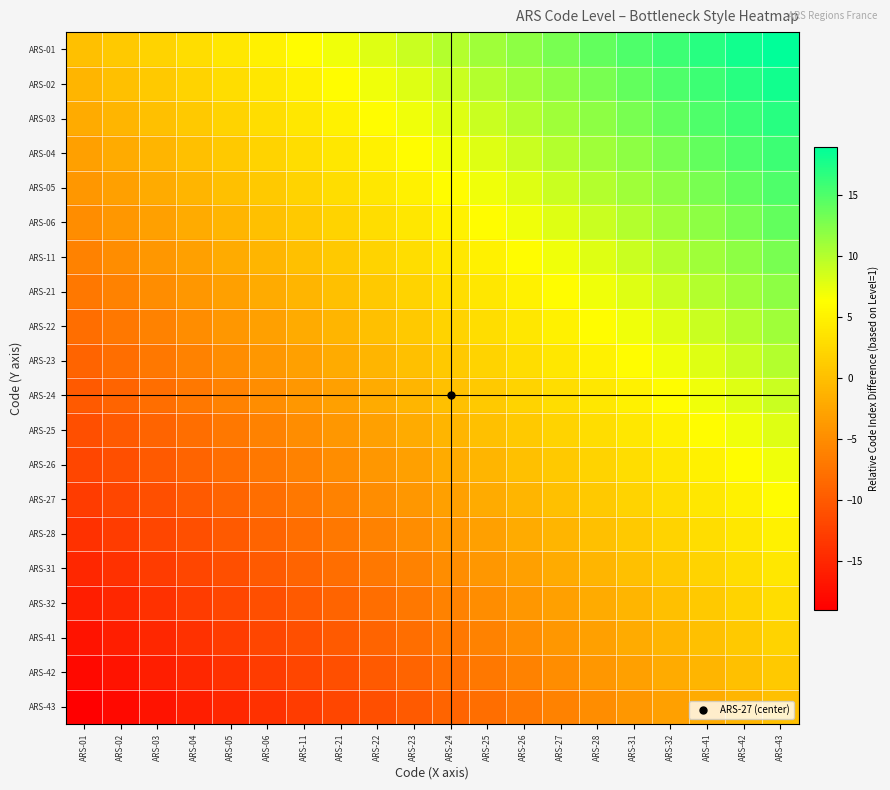

Reading right to left, what are all the values shown in this chart?

ARS-01: ARS-43=19	ARS-42=18	ARS-41=17	ARS-32=16	ARS-31=15	ARS-28=14	ARS-27=13	ARS-26=12	ARS-25=11	ARS-24=10	ARS-23=9	ARS-22=8	ARS-21=7	ARS-11=6	ARS-06=5	ARS-05=4	ARS-04=3	ARS-03=2	ARS-02=1	ARS-01=0
ARS-02: ARS-43=18	ARS-42=17	ARS-41=16	ARS-32=15	ARS-31=14	ARS-28=13	ARS-27=12	ARS-26=11	ARS-25=10	ARS-24=9	ARS-23=8	ARS-22=7	ARS-21=6	ARS-11=5	ARS-06=4	ARS-05=3	ARS-04=2	ARS-03=1	ARS-02=0	ARS-01=-1
ARS-03: ARS-43=17	ARS-42=16	ARS-41=15	ARS-32=14	ARS-31=13	ARS-28=12	ARS-27=11	ARS-26=10	ARS-25=9	ARS-24=8	ARS-23=7	ARS-22=6	ARS-21=5	ARS-11=4	ARS-06=3	ARS-05=2	ARS-04=1	ARS-03=0	ARS-02=-1	ARS-01=-2
ARS-04: ARS-43=16	ARS-42=15	ARS-41=14	ARS-32=13	ARS-31=12	ARS-28=11	ARS-27=10	ARS-26=9	ARS-25=8	ARS-24=7	ARS-23=6	ARS-22=5	ARS-21=4	ARS-11=3	ARS-06=2	ARS-05=1	ARS-04=0	ARS-03=-1	ARS-02=-2	ARS-01=-3
ARS-05: ARS-43=15	ARS-42=14	ARS-41=13	ARS-32=12	ARS-31=11	ARS-28=10	ARS-27=9	ARS-26=8	ARS-25=7	ARS-24=6	ARS-23=5	ARS-22=4	ARS-21=3	ARS-11=2	ARS-06=1	ARS-05=0	ARS-04=-1	ARS-03=-2	ARS-02=-3	ARS-01=-4
ARS-06: ARS-43=14	ARS-42=13	ARS-41=12	ARS-32=11	ARS-31=10	ARS-28=9	ARS-27=8	ARS-26=7	ARS-25=6	ARS-24=5	ARS-23=4	ARS-22=3	ARS-21=2	ARS-11=1	ARS-06=0	ARS-05=-1	ARS-04=-2	ARS-03=-3	ARS-02=-4	ARS-01=-5
ARS-11: ARS-43=13	ARS-42=12	ARS-41=11	ARS-32=10	ARS-31=9	ARS-28=8	ARS-27=7	ARS-26=6	ARS-25=5	ARS-24=4	ARS-23=3	ARS-22=2	ARS-21=1	ARS-11=0	ARS-06=-1	ARS-05=-2	ARS-04=-3	ARS-03=-4	ARS-02=-5	ARS-01=-6
ARS-21: ARS-43=12	ARS-42=11	ARS-41=10	ARS-32=9	ARS-31=8	ARS-28=7	ARS-27=6	ARS-26=5	ARS-25=4	ARS-24=3	ARS-23=2	ARS-22=1	ARS-21=0	ARS-11=-1	ARS-06=-2	ARS-05=-3	ARS-04=-4	ARS-03=-5	ARS-02=-6	ARS-01=-7
ARS-22: ARS-43=11	ARS-42=10	ARS-41=9	ARS-32=8	ARS-31=7	ARS-28=6	ARS-27=5	ARS-26=4	ARS-25=3	ARS-24=2	ARS-23=1	ARS-22=0	ARS-21=-1	ARS-11=-2	ARS-06=-3	ARS-05=-4	ARS-04=-5	ARS-03=-6	ARS-02=-7	ARS-01=-8
ARS-23: ARS-43=10	ARS-42=9	ARS-41=8	ARS-32=7	ARS-31=6	ARS-28=5	ARS-27=4	ARS-26=3	ARS-25=2	ARS-24=1	ARS-23=0	ARS-22=-1	ARS-21=-2	ARS-11=-3	ARS-06=-4	ARS-05=-5	ARS-04=-6	ARS-03=-7	ARS-02=-8	ARS-01=-9
ARS-24: ARS-43=9	ARS-42=8	ARS-41=7	ARS-32=6	ARS-31=5	ARS-28=4	ARS-27=3	ARS-26=2	ARS-25=1	ARS-24=0	ARS-23=-1	ARS-22=-2	ARS-21=-3	ARS-11=-4	ARS-06=-5	ARS-05=-6	ARS-04=-7	ARS-03=-8	ARS-02=-9	ARS-01=-10
ARS-25: ARS-43=8	ARS-42=7	ARS-41=6	ARS-32=5	ARS-31=4	ARS-28=3	ARS-27=2	ARS-26=1	ARS-25=0	ARS-24=-1	ARS-23=-2	ARS-22=-3	ARS-21=-4	ARS-11=-5	ARS-06=-6	ARS-05=-7	ARS-04=-8	ARS-03=-9	ARS-02=-10	ARS-01=-11
ARS-26: ARS-43=7	ARS-42=6	ARS-41=5	ARS-32=4	ARS-31=3	ARS-28=2	ARS-27=1	ARS-26=0	ARS-25=-1	ARS-24=-2	ARS-23=-3	ARS-22=-4	ARS-21=-5	ARS-11=-6	ARS-06=-7	ARS-05=-8	ARS-04=-9	ARS-03=-10	ARS-02=-11	ARS-01=-12
ARS-27: ARS-43=6	ARS-42=5	ARS-41=4	ARS-32=3	ARS-31=2	ARS-28=1	ARS-27=0	ARS-26=-1	ARS-25=-2	ARS-24=-3	ARS-23=-4	ARS-22=-5	ARS-21=-6	ARS-11=-7	ARS-06=-8	ARS-05=-9	ARS-04=-10	ARS-03=-11	ARS-02=-12	ARS-01=-13
ARS-28: ARS-43=5	ARS-42=4	ARS-41=3	ARS-32=2	ARS-31=1	ARS-28=0	ARS-27=-1	ARS-26=-2	ARS-25=-3	ARS-24=-4	ARS-23=-5	ARS-22=-6	ARS-21=-7	ARS-11=-8	ARS-06=-9	ARS-05=-10	ARS-04=-11	ARS-03=-12	ARS-02=-13	ARS-01=-14
ARS-31: ARS-43=4	ARS-42=3	ARS-41=2	ARS-32=1	ARS-31=0	ARS-28=-1	ARS-27=-2	ARS-26=-3	ARS-25=-4	ARS-24=-5	ARS-23=-6	ARS-22=-7	ARS-21=-8	ARS-11=-9	ARS-06=-10	ARS-05=-11	ARS-04=-12	ARS-03=-13	ARS-02=-14	ARS-01=-15
ARS-32: ARS-43=3	ARS-42=2	ARS-41=1	ARS-32=0	ARS-31=-1	ARS-28=-2	ARS-27=-3	ARS-26=-4	ARS-25=-5	ARS-24=-6	ARS-23=-7	ARS-22=-8	ARS-21=-9	ARS-11=-10	ARS-06=-11	ARS-05=-12	ARS-04=-13	ARS-03=-14	ARS-02=-15	ARS-01=-16
ARS-41: ARS-43=2	ARS-42=1	ARS-41=0	ARS-32=-1	ARS-31=-2	ARS-28=-3	ARS-27=-4	ARS-26=-5	ARS-25=-6	ARS-24=-7	ARS-23=-8	ARS-22=-9	ARS-21=-10	ARS-11=-11	ARS-06=-12	ARS-05=-13	ARS-04=-14	ARS-03=-15	ARS-02=-16	ARS-01=-17
ARS-42: ARS-43=1	ARS-42=0	ARS-41=-1	ARS-32=-2	ARS-31=-3	ARS-28=-4	ARS-27=-5	ARS-26=-6	ARS-25=-7	ARS-24=-8	ARS-23=-9	ARS-22=-10	ARS-21=-11	ARS-11=-12	ARS-06=-13	ARS-05=-14	ARS-04=-15	ARS-03=-16	ARS-02=-17	ARS-01=-18
ARS-43: ARS-43=0	ARS-42=-1	ARS-41=-2	ARS-32=-3	ARS-31=-4	ARS-28=-5	ARS-27=-6	ARS-26=-7	ARS-25=-8	ARS-24=-9	ARS-23=-10	ARS-22=-11	ARS-21=-12	ARS-11=-13	ARS-06=-14	ARS-05=-15	ARS-04=-16	ARS-03=-17	ARS-02=-18	ARS-01=-19